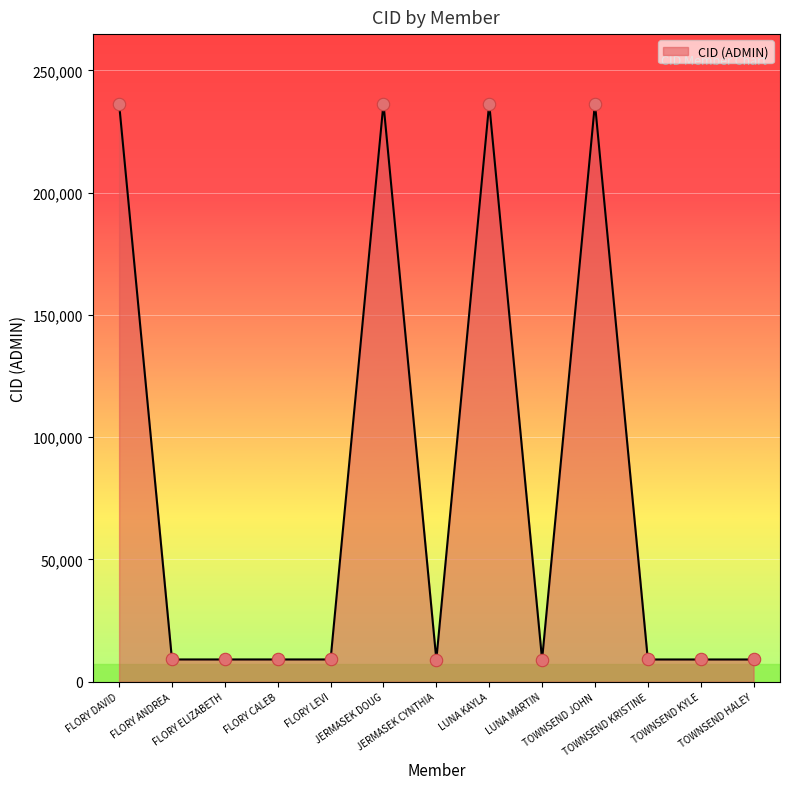

Approximately how many times larger is the value at JERMASEK DOUG compared to FLORY LEVI?

25.9